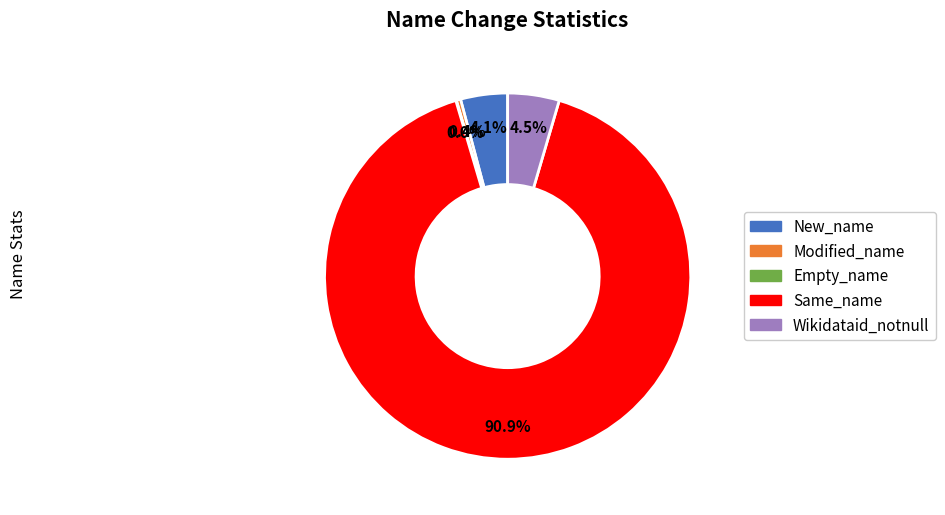

What percentage is NOT represented by New_name?

95.9%